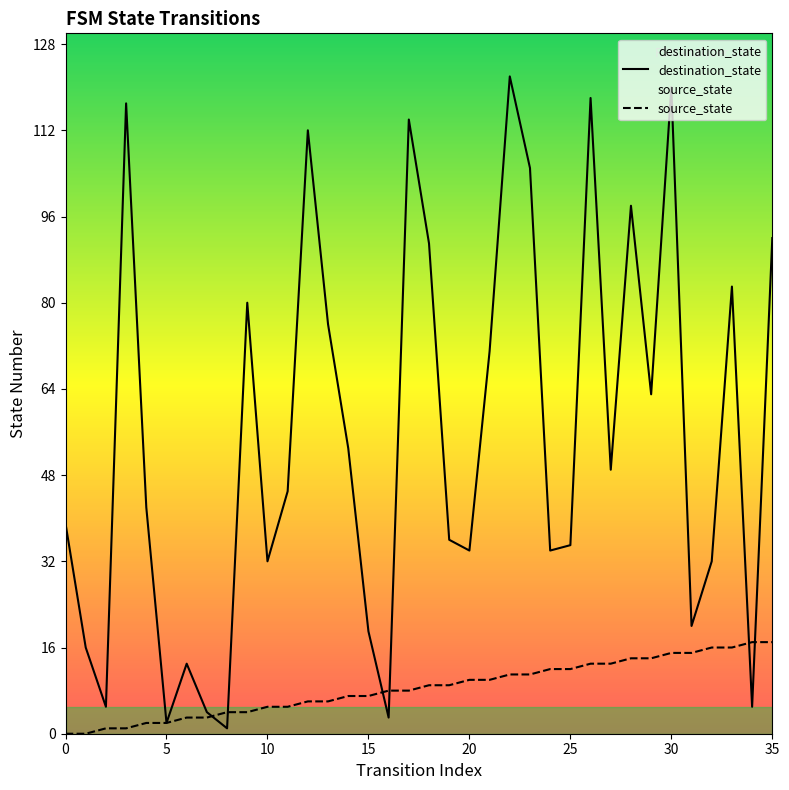

Which series has the widest spread of values?

destination_state